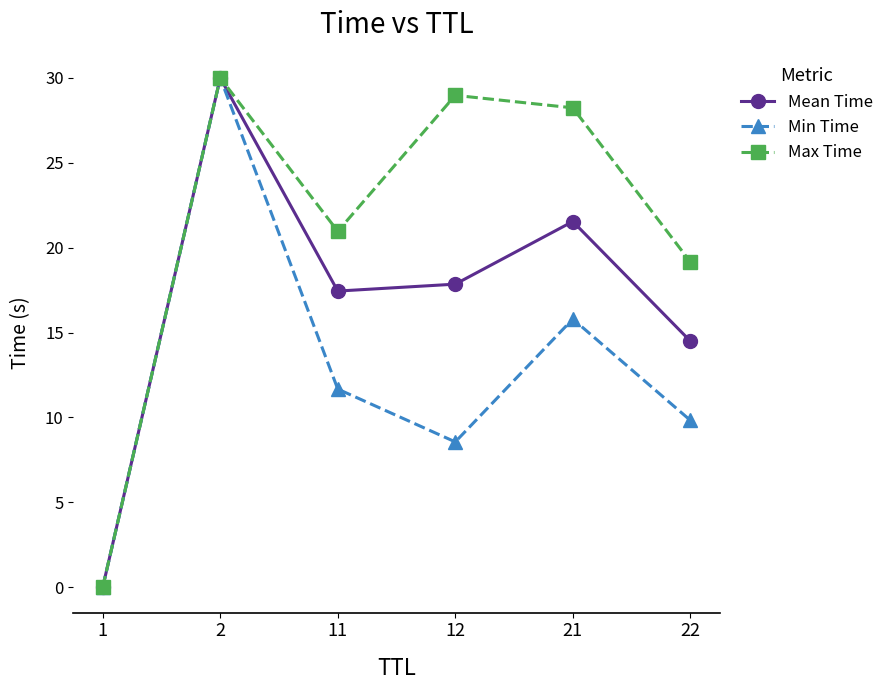

Read the Min Time value at 21.

15.8